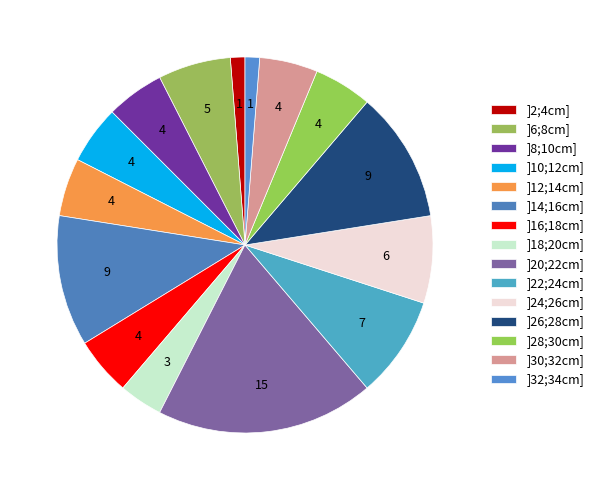

How many slices are in this pie chart?

15